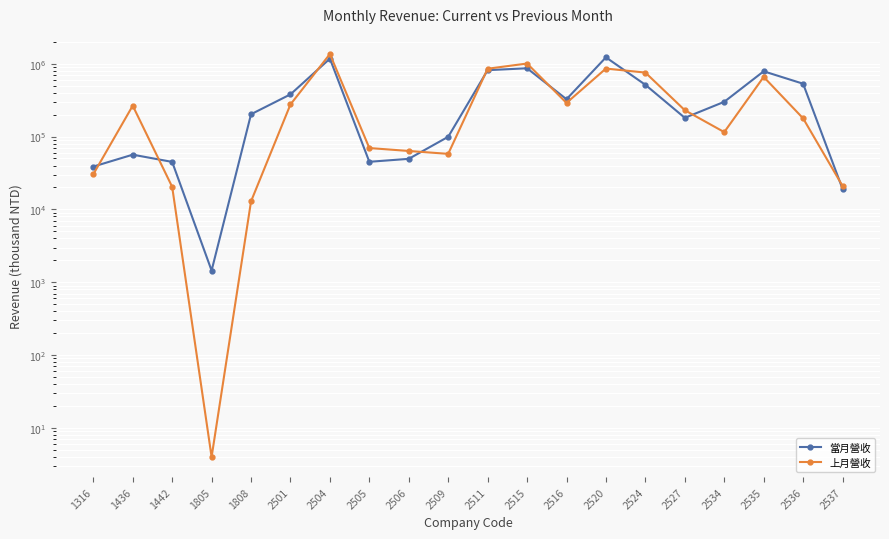

Where does the 當月營收 series first go above 299720?

2501